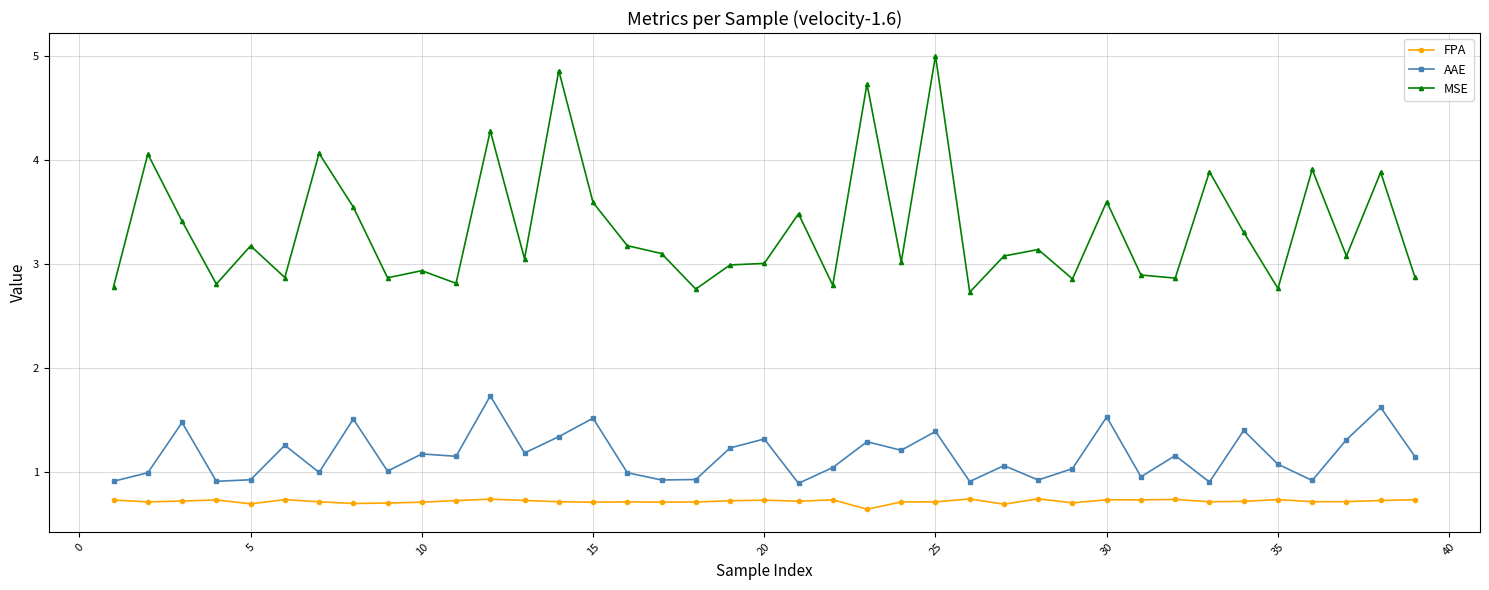

True or false: MSE has more than 2 interior local peaks.

True